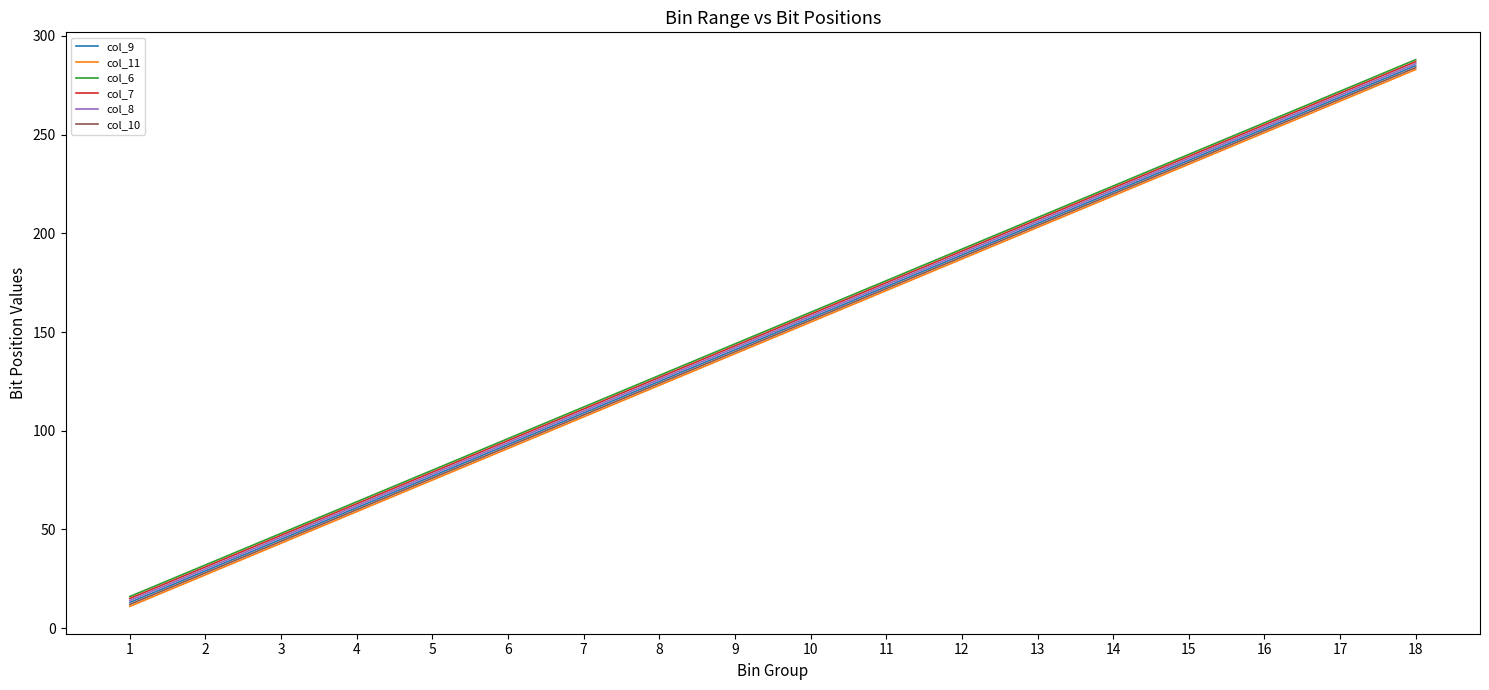

What is the maximum value for col_7?

287